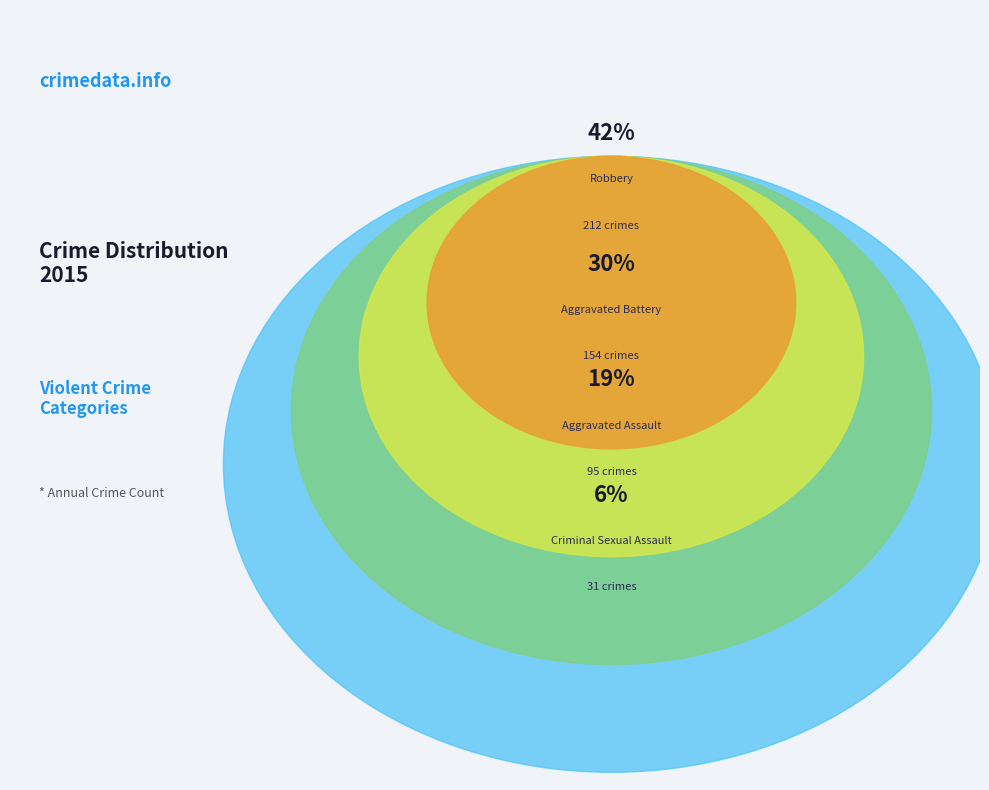

Is it true that Criminal Sexual Assault is 6% of the pie?

True